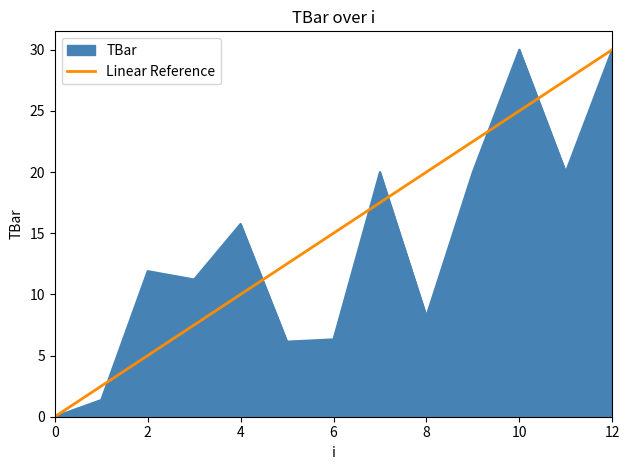

What is the highest value of the TBar series?

30.0